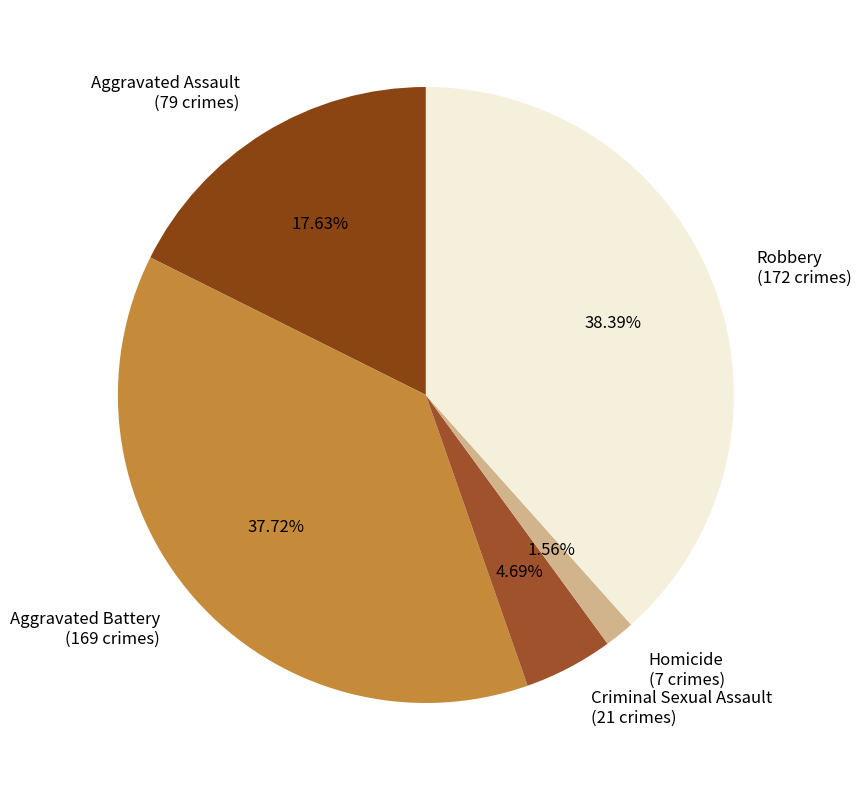

The Robbery slice represents 38% of the pie. True or false?

True